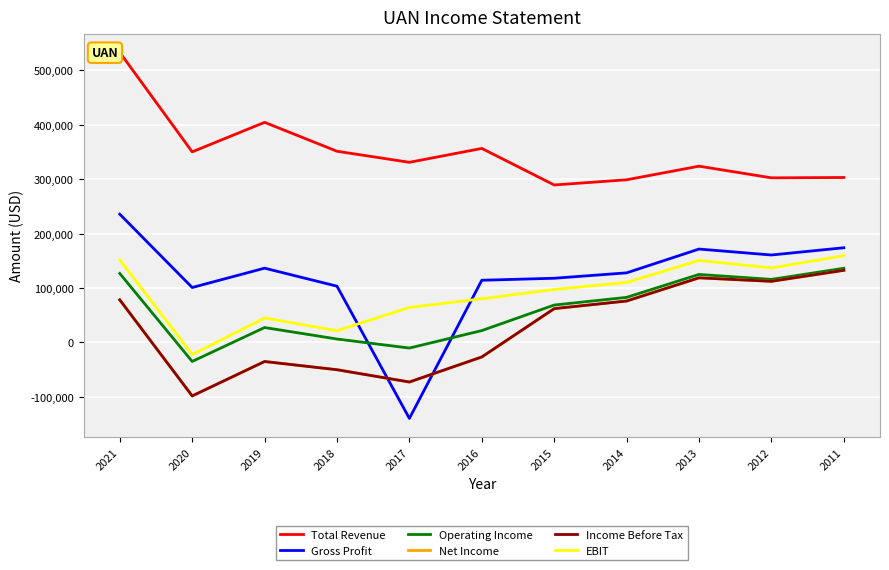

True or false: EBIT and Income Before Tax intersect in this chart.

False